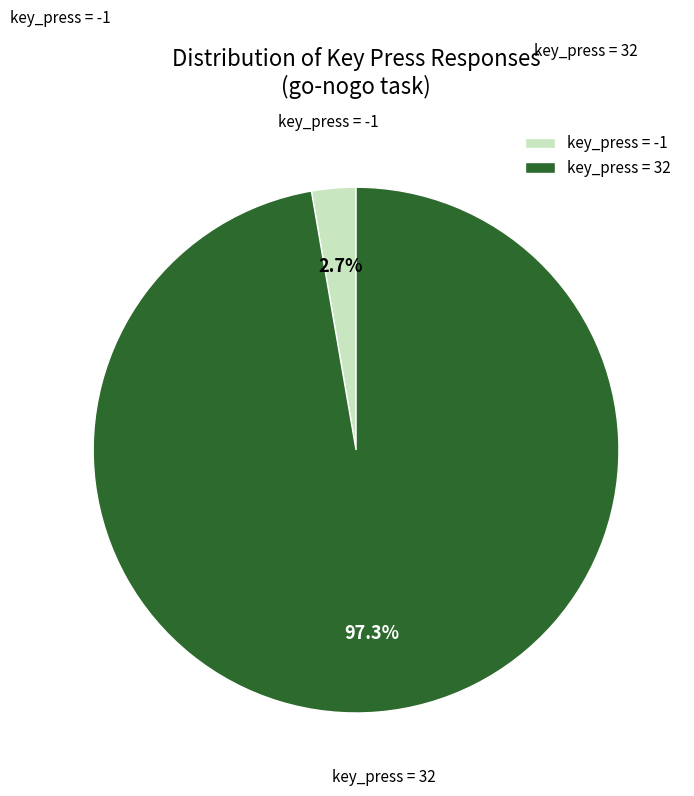

Which slice is the largest?

key_press = 32